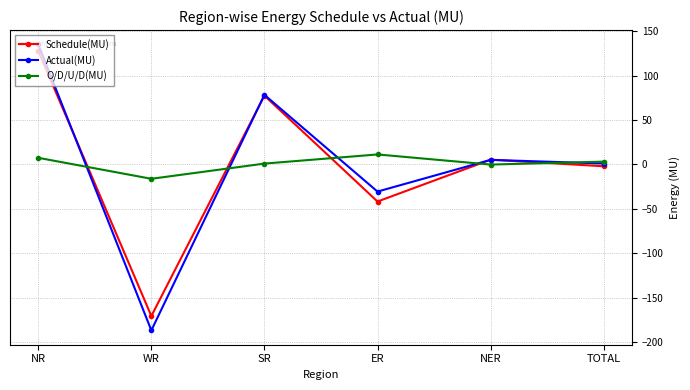

What is the difference between the maximum and minimum values in the Schedule(MU) series?

298.4